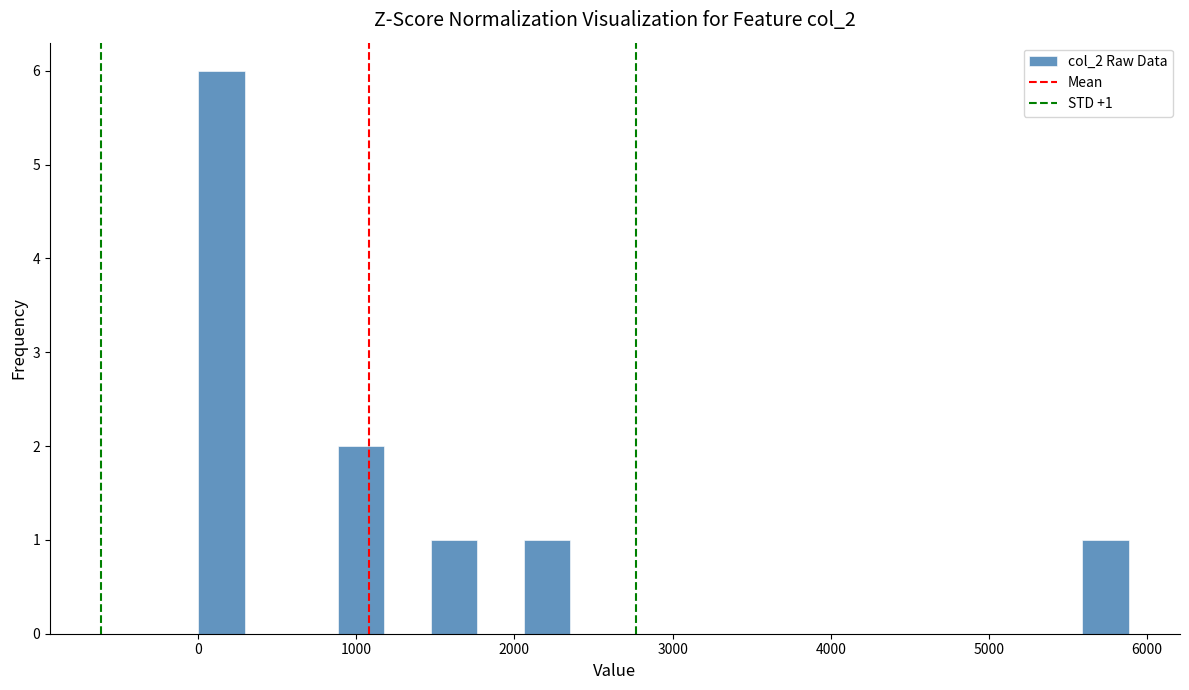

Around what value on the x-axis is the tallest bar? Give the approximate position of its centre, as read against the axis.

100